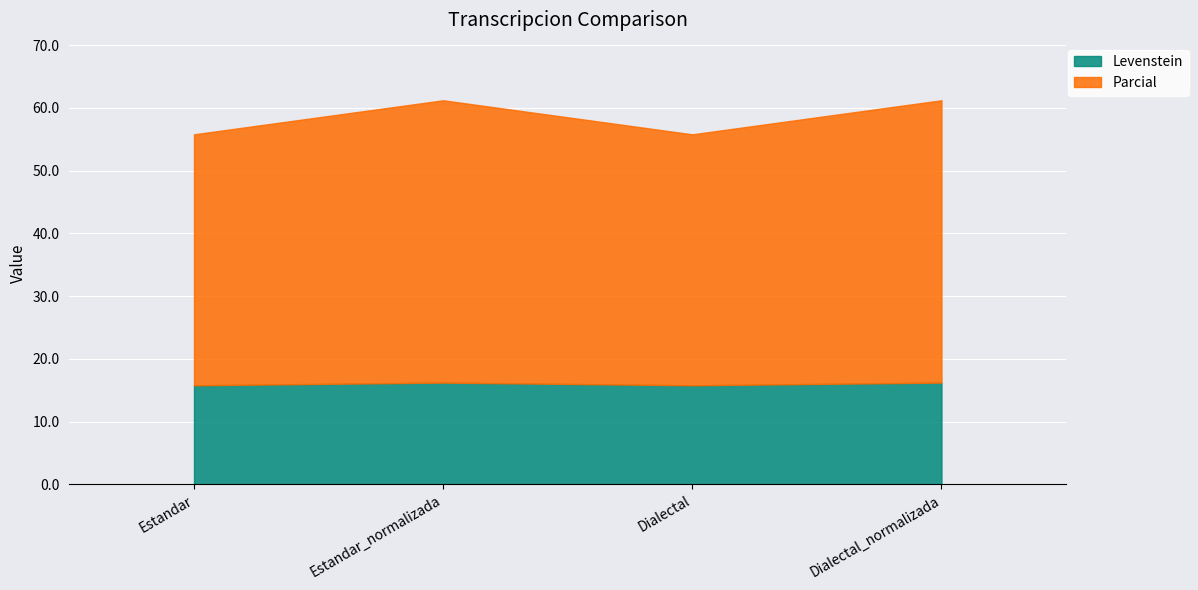

List the series in order of their peak value, lowest first.

Levenstein, Parcial